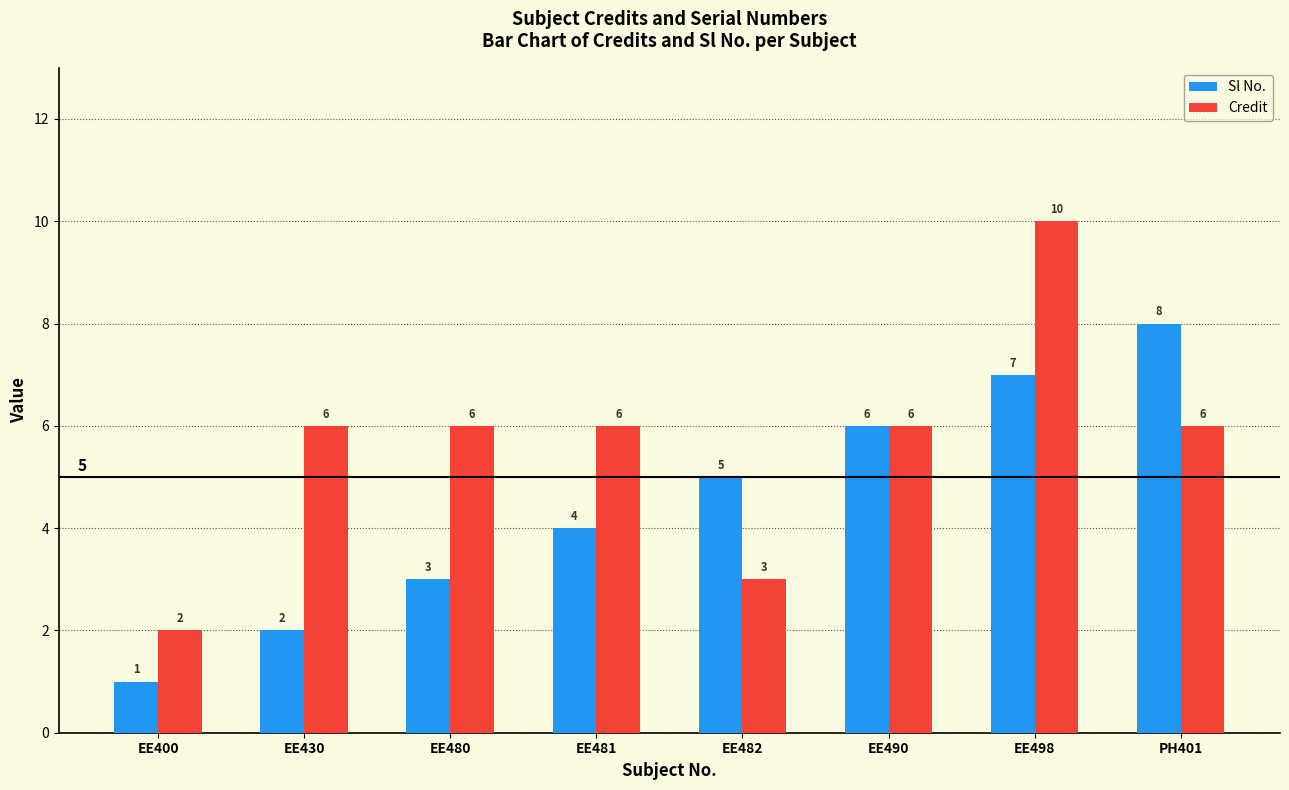

What are all the series names shown in the legend?

Sl No., Credit